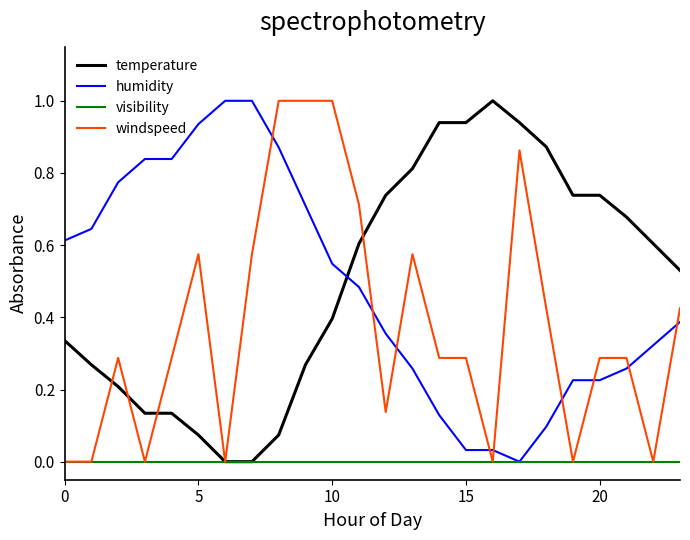

What is the maximum value shown in the chart?

1.0